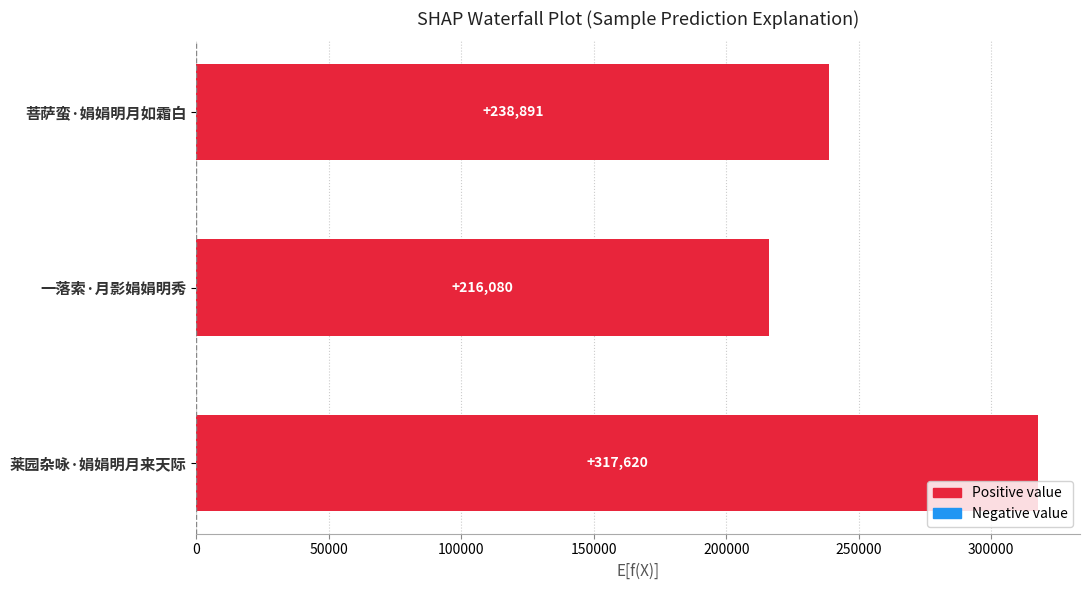

Between 一落索·月影娟娟明秀 and 莱园杂咏·娟娟明月来天际, which is larger?

莱园杂咏·娟娟明月来天际